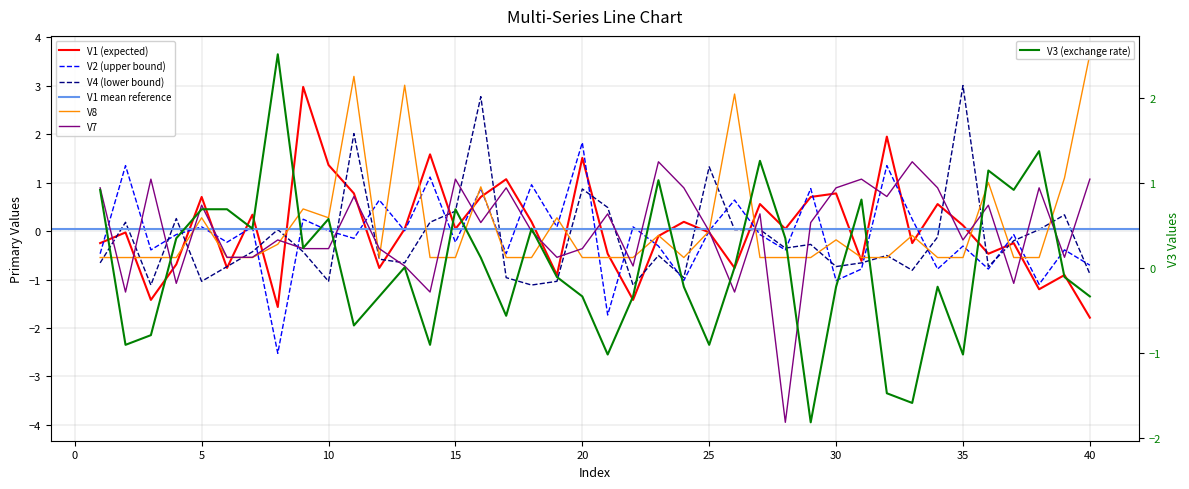

After their last crossing, which series has the higher values: V2 or V4?

V2